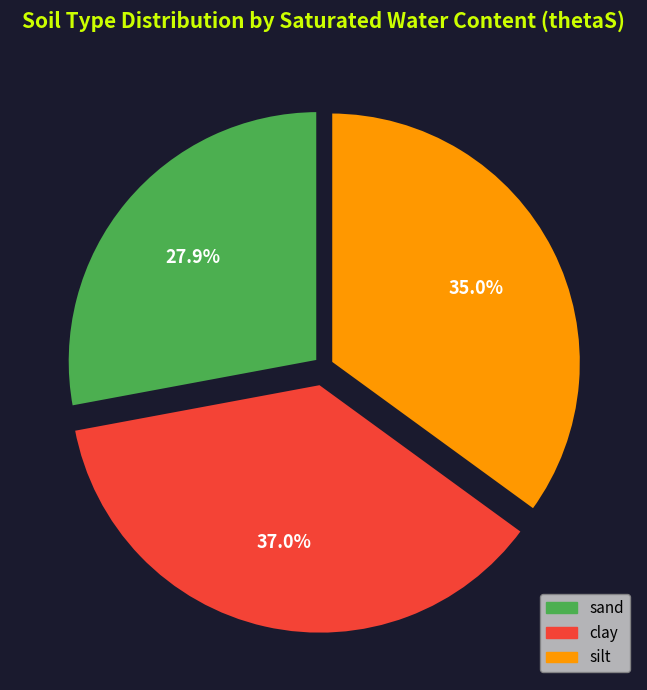

Rank the categories by value from lowest to highest.

sand, silt, clay